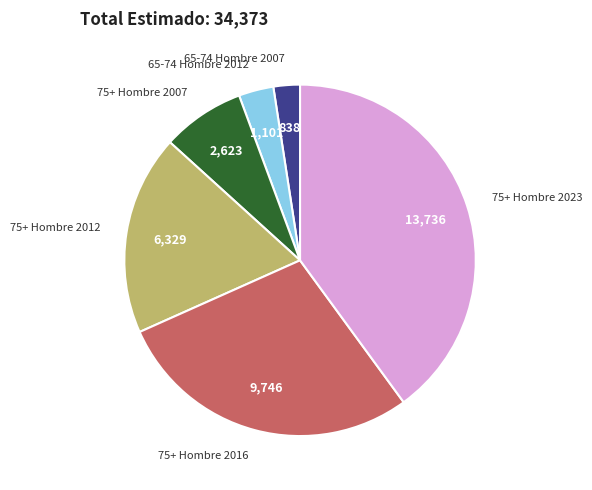

Rank the categories by value from highest to lowest.

75+ Hombre 2023, 75+ Hombre 2016, 75+ Hombre 2012, 75+ Hombre 2007, 65-74 Hombre 2012, 65-74 Hombre 2007